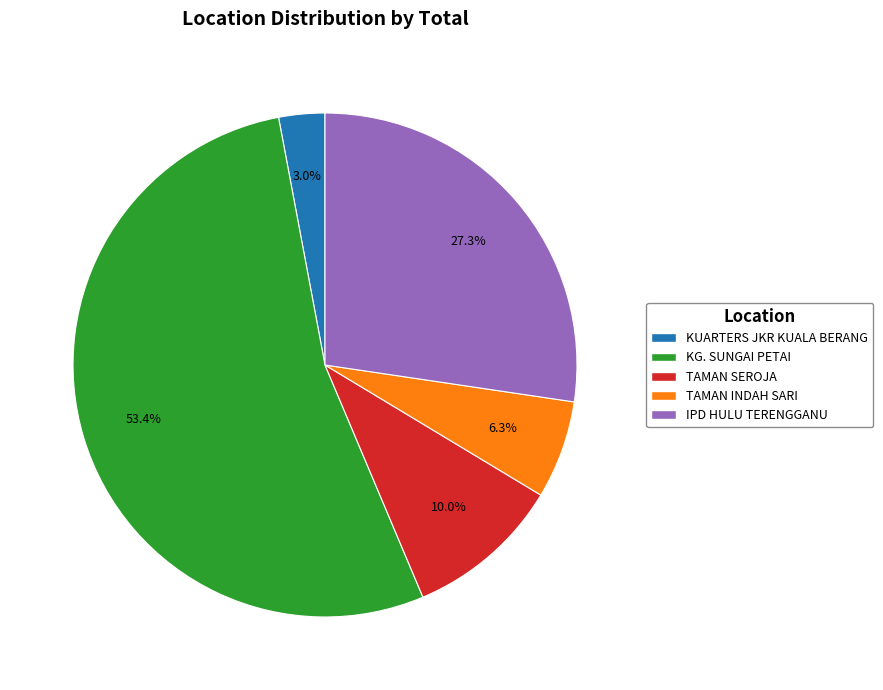

Between KG. SUNGAI PETAI and TAMAN INDAH SARI, which is larger?

KG. SUNGAI PETAI